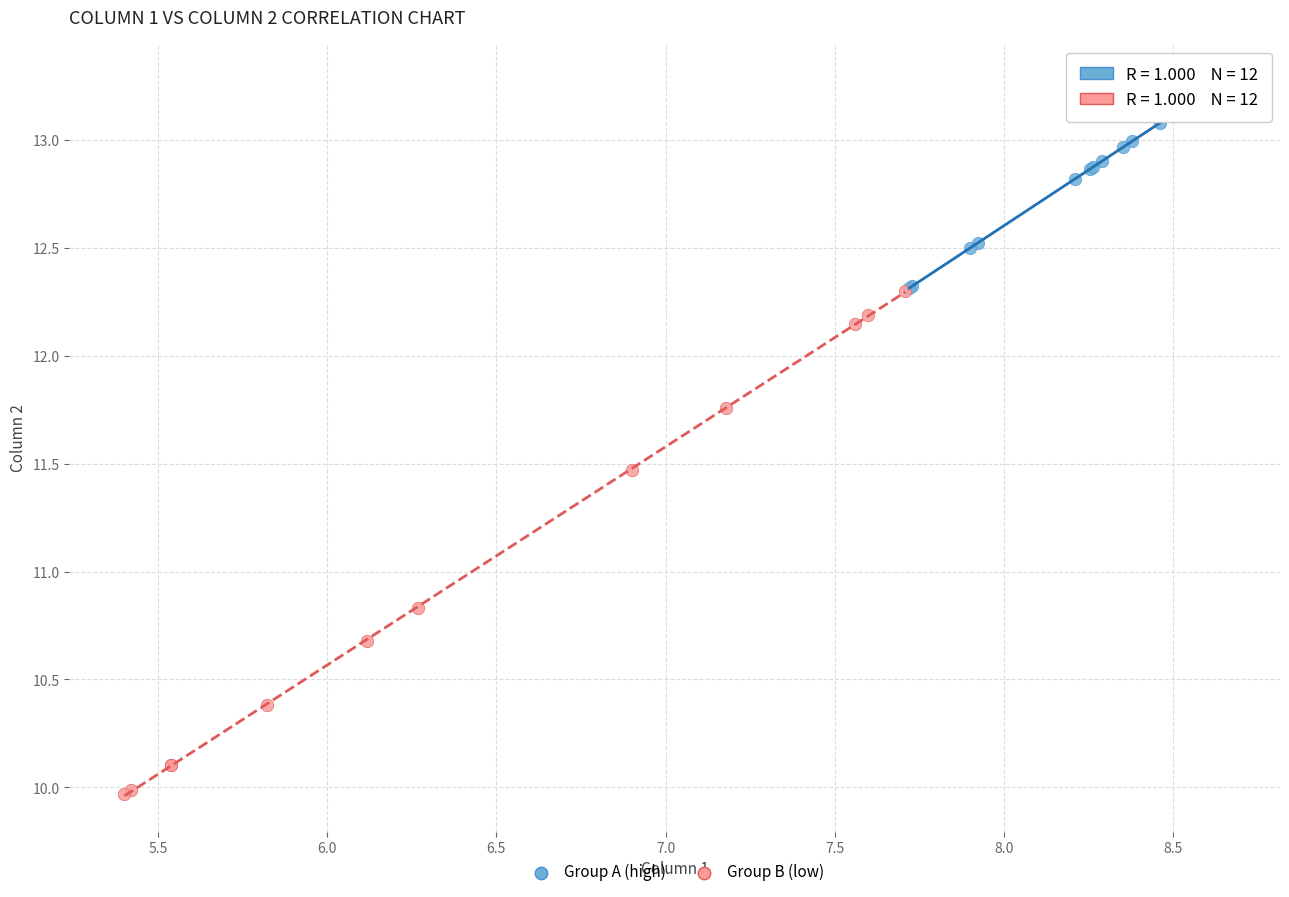

Which series contains the lowest Y value?

Group B (low)